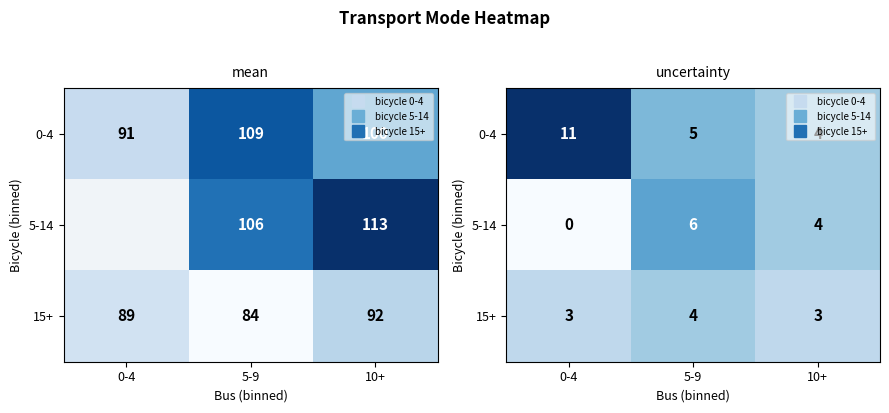

How many data points does each series have?

3